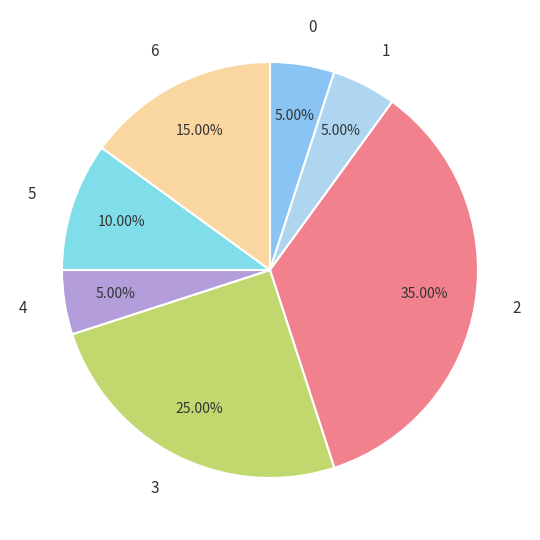

Which has a higher value, 3 or 6?

3